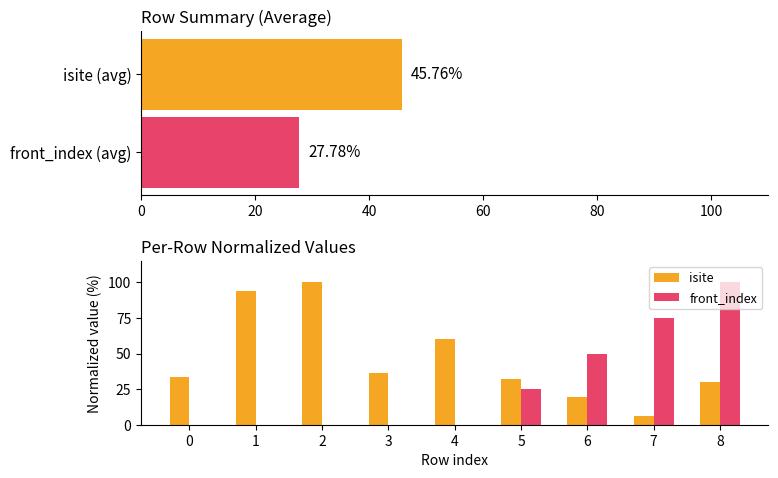

What is the value of the isite bar at the 7th from the left?

19.4